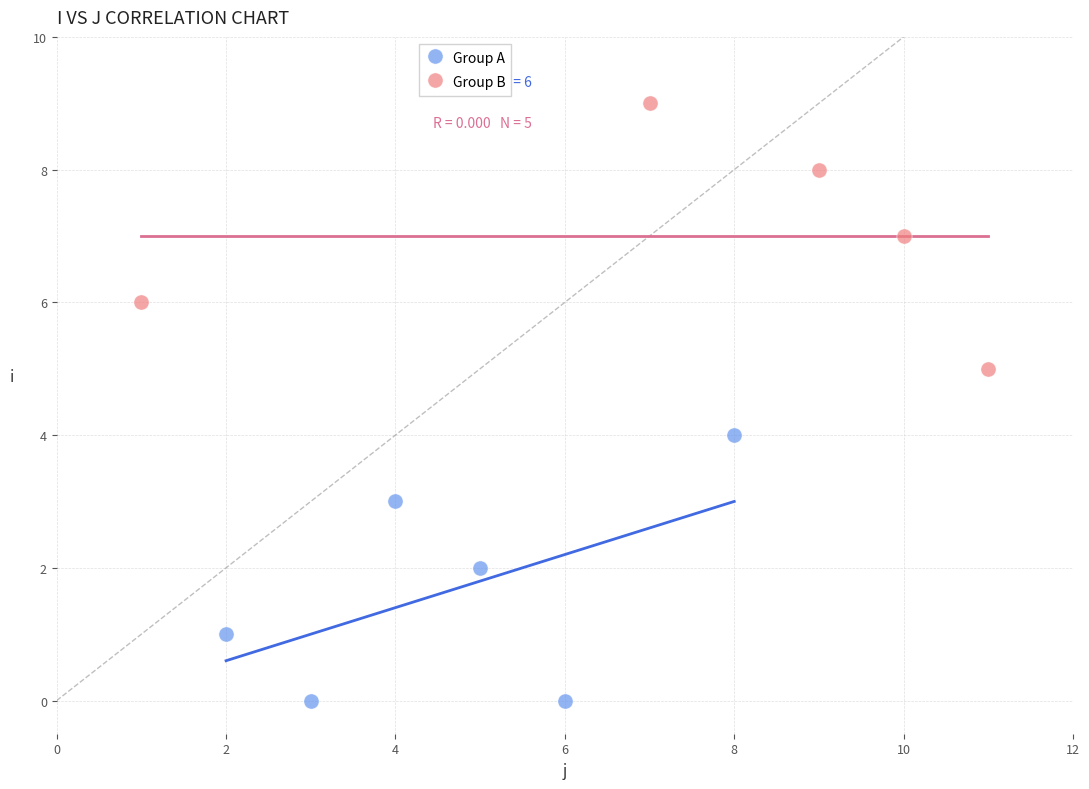

Which series contains the highest Y value?

Group B